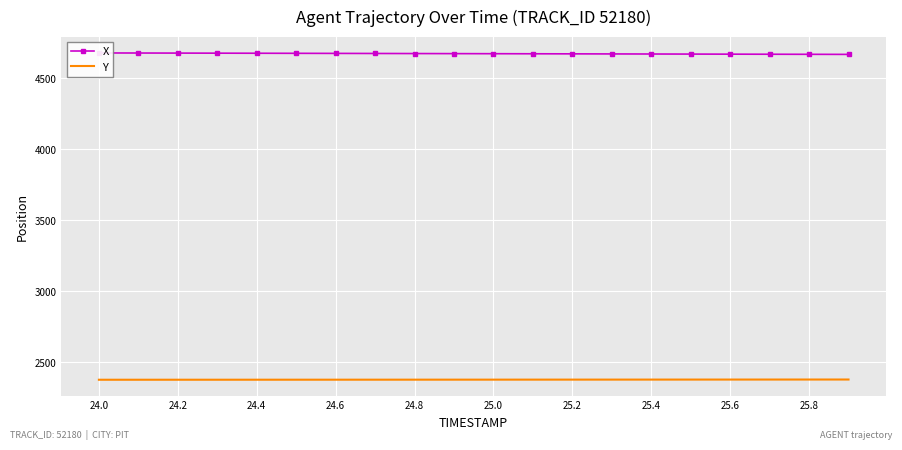

At which category does the chart reach its minimum across all series?

24.0